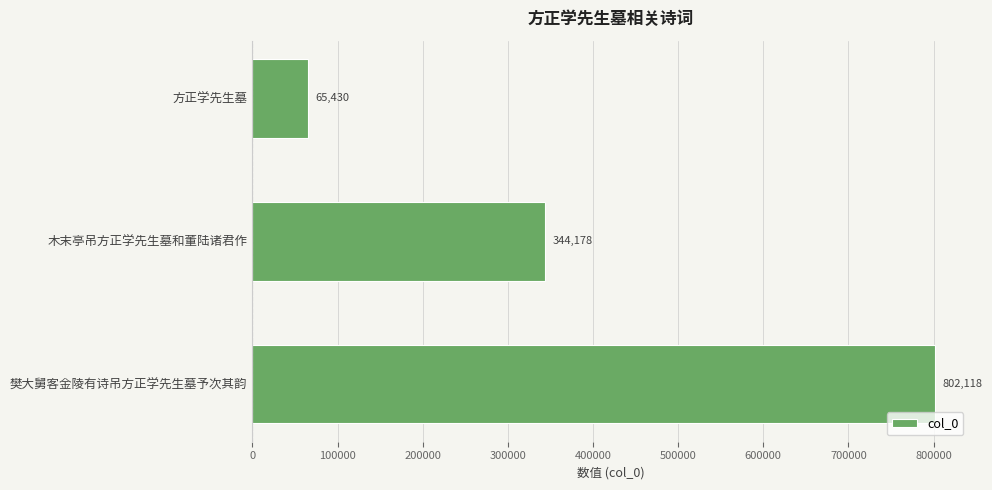

Reading top to bottom, transcribe all the data shown in this chart.

65430	344178	802118